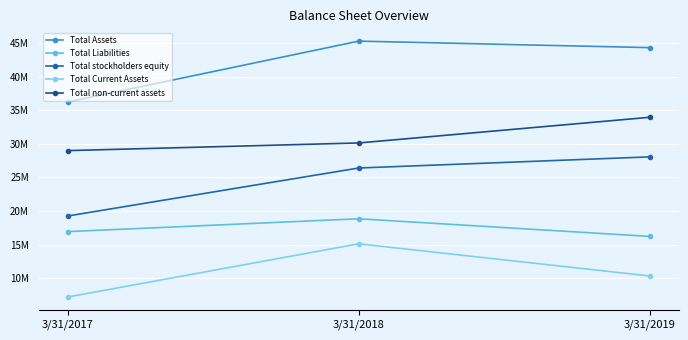

What are all the series names shown in the legend?

Total Assets, Total Liabilities, Total stockholders equity, Total Current Assets, Total non-current assets